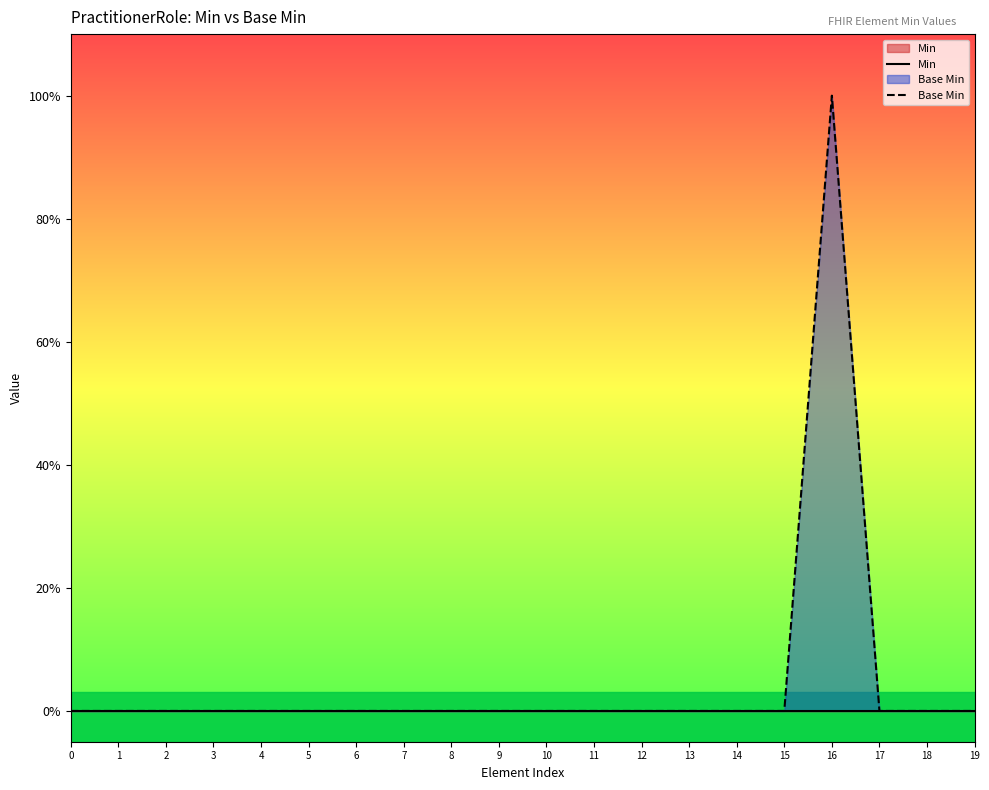

Between 0 and 12, which series saw the biggest shift?

Min